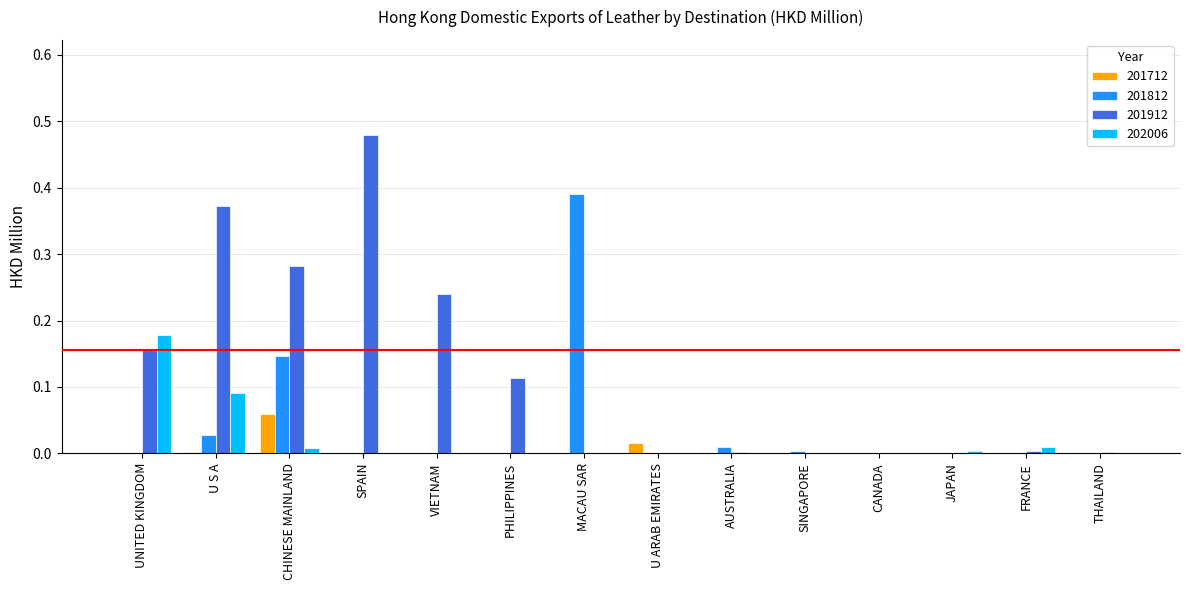

Which series has the largest range (max minus min)?

201912